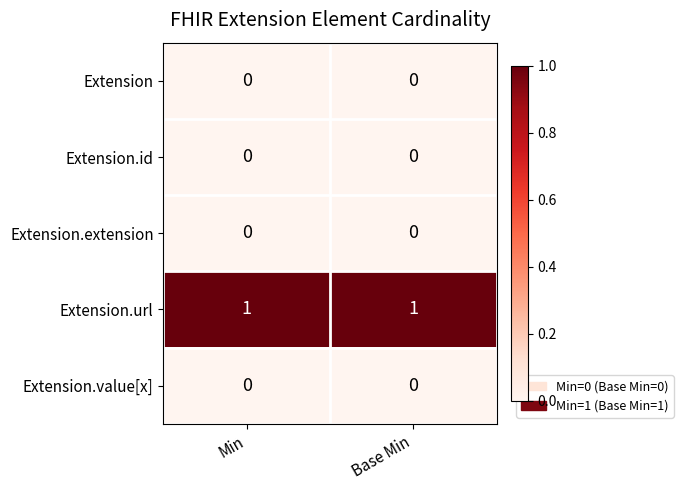

Which series has the largest total across all categories?

Extension.url